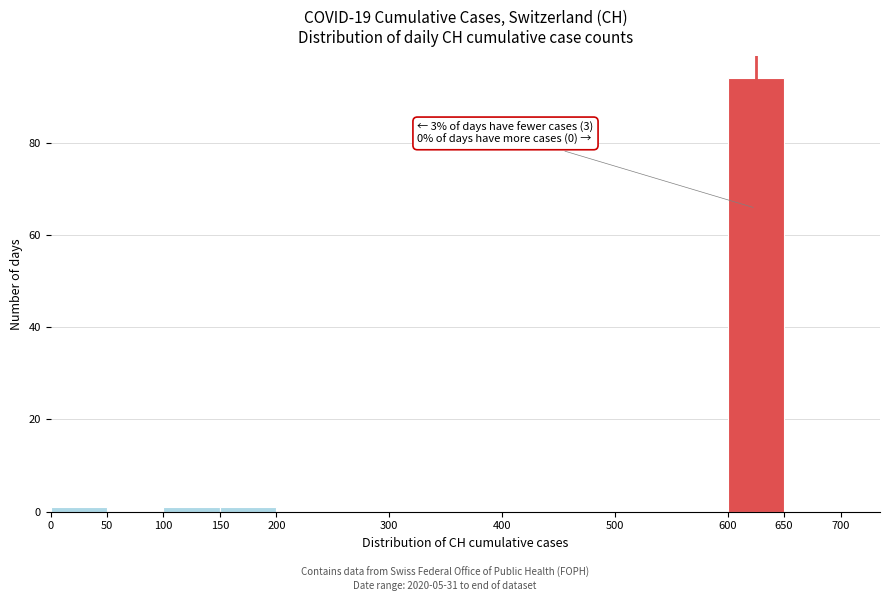

Which range on the x-axis has the tallest bar?

600 to 650